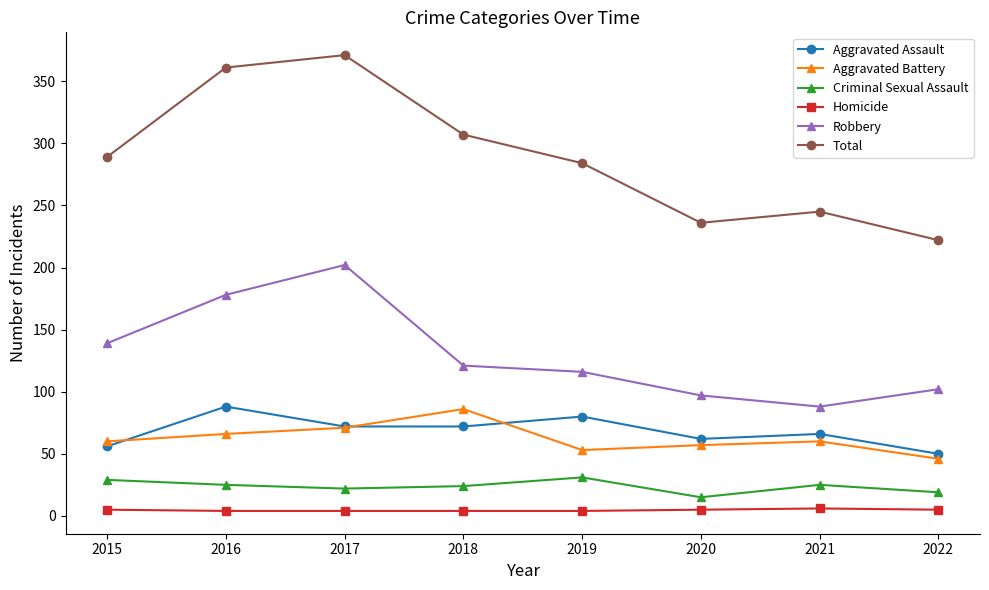

What is the total value across all series at 2022?

444